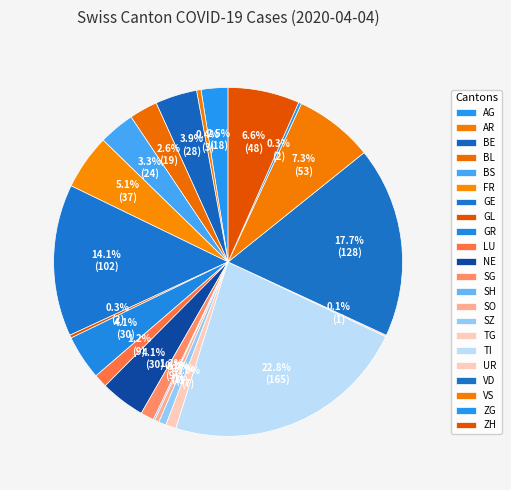

Is BS the majority of the pie?

No